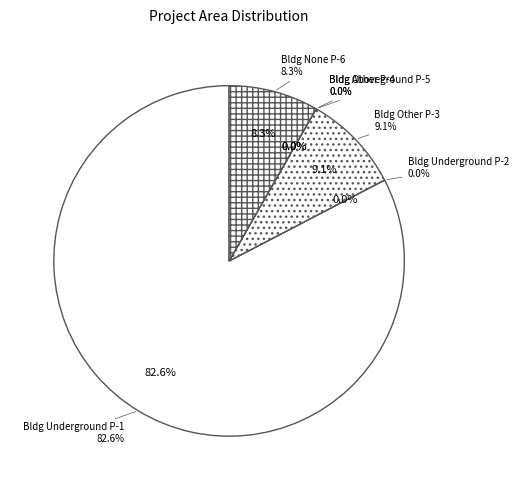

Which has a higher value, Portfolio Con Building Aboveground P-5 or Portfolio Con Building Other P-4?

Portfolio Con Building Other P-4